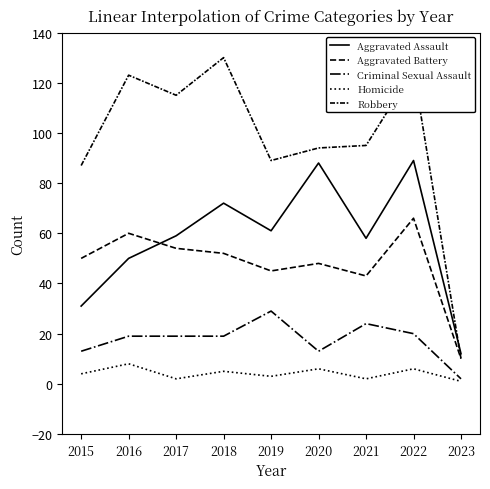

At which category does Criminal Sexual Assault reach its first local peak?

2019